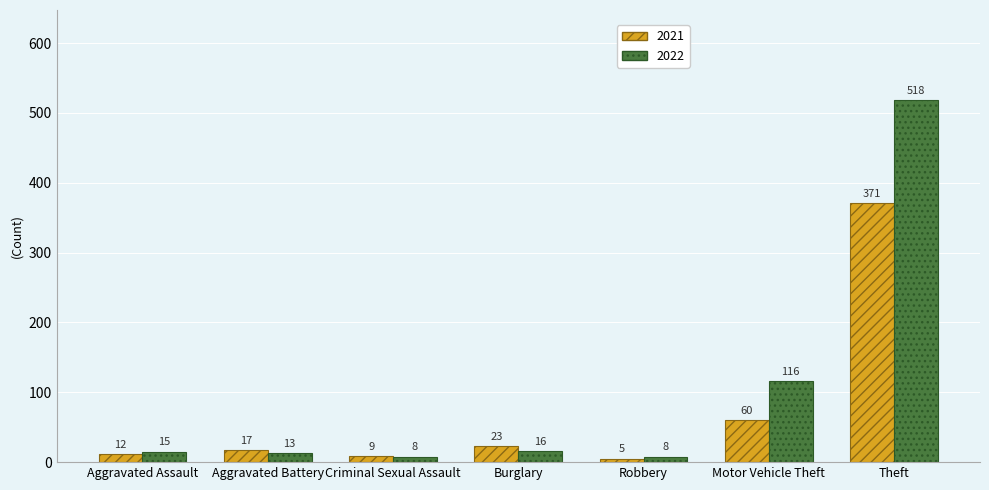

What is the spread (max minus min) of values at Motor Vehicle Theft?

56